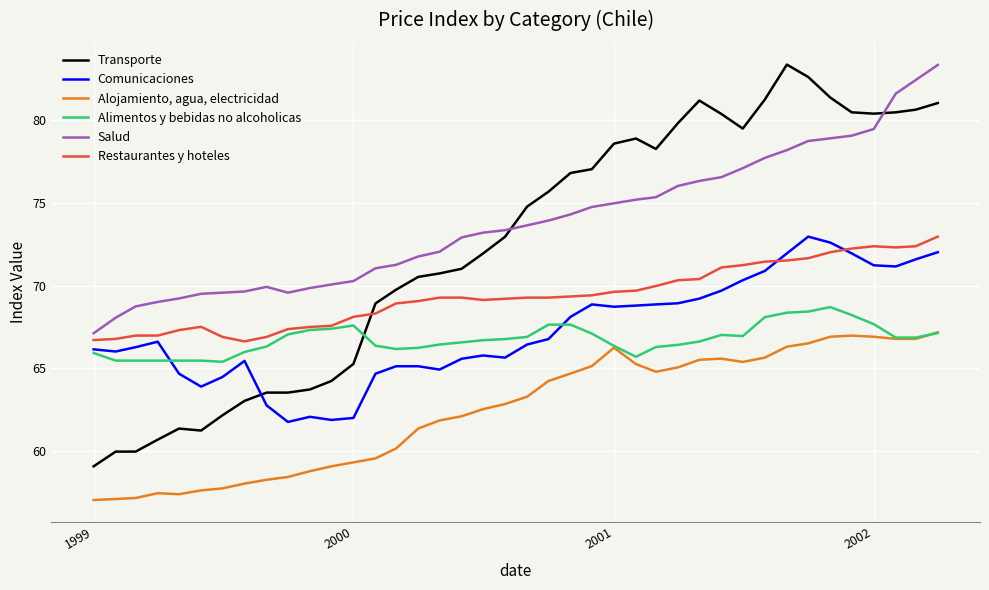

Which series has the widest spread of values?

Transporte